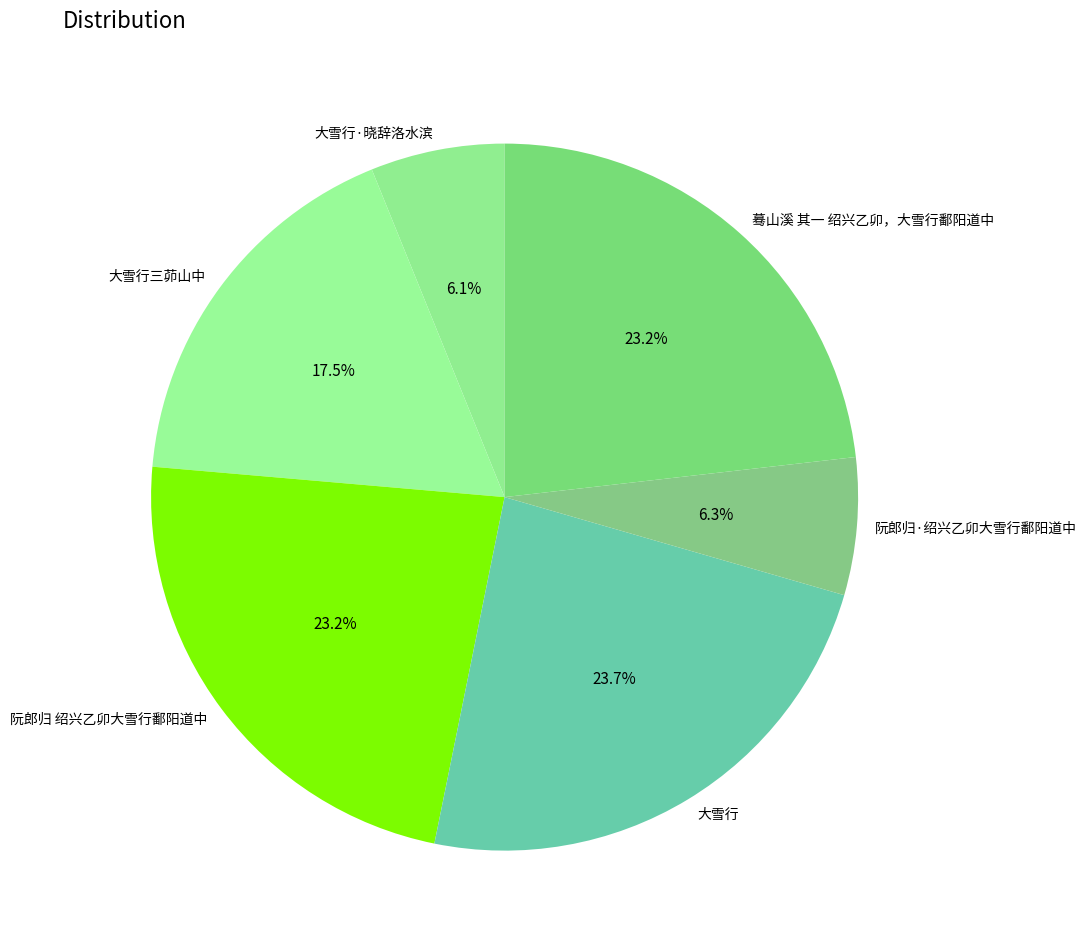

Which slice is the largest?

大雪行